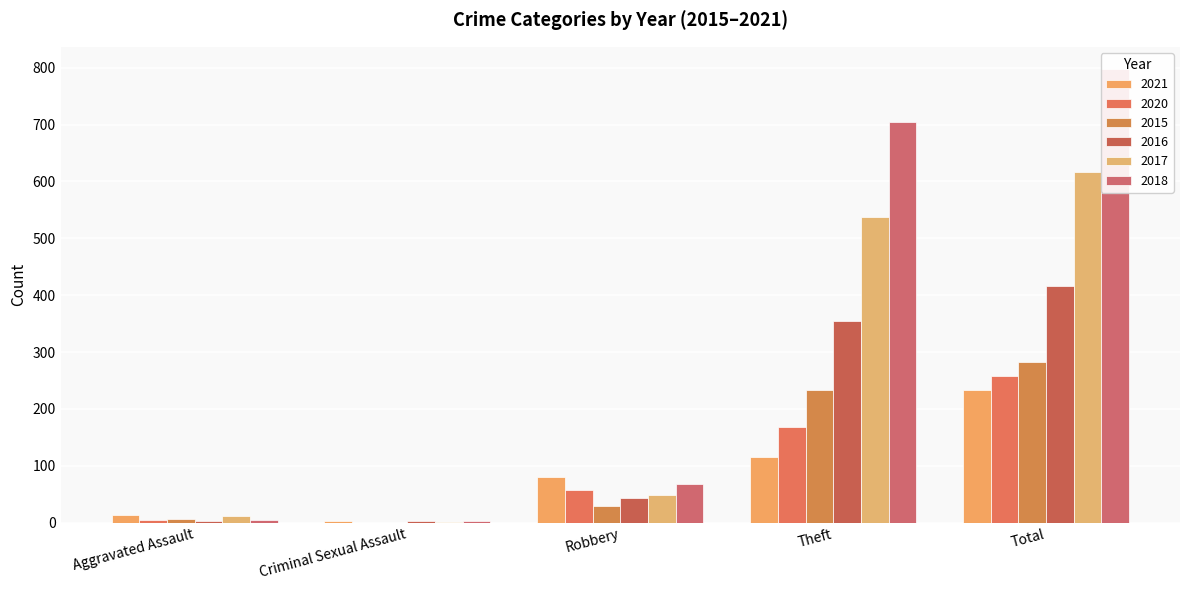

Between Robbery and Theft, which is larger?

Theft